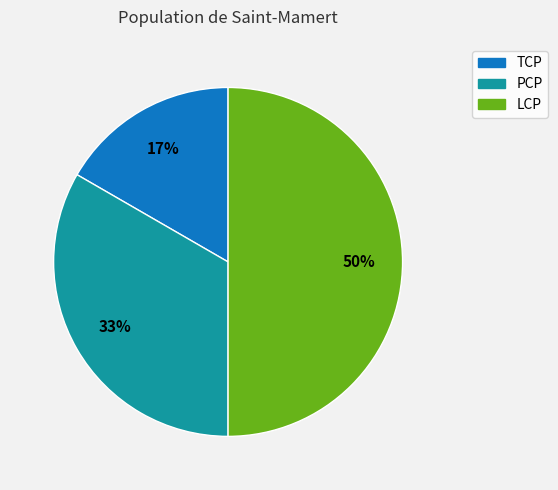

Do PCP and LCP together represent more than half of the pie?

Yes